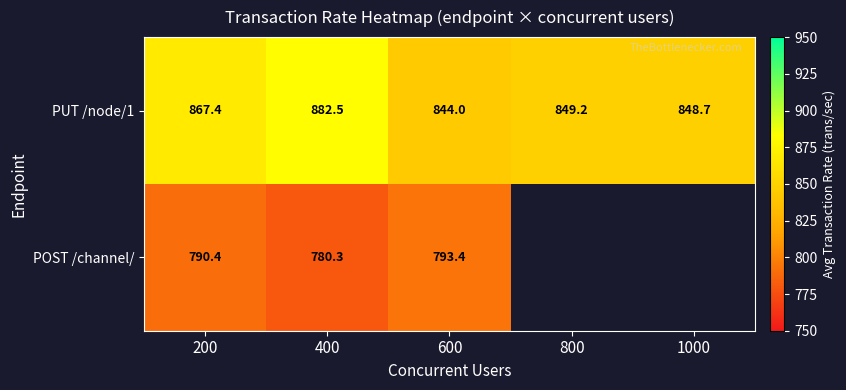

Is the value of POST /channel/ at 600 greater than the value of PUT /node/1 at 800?

No